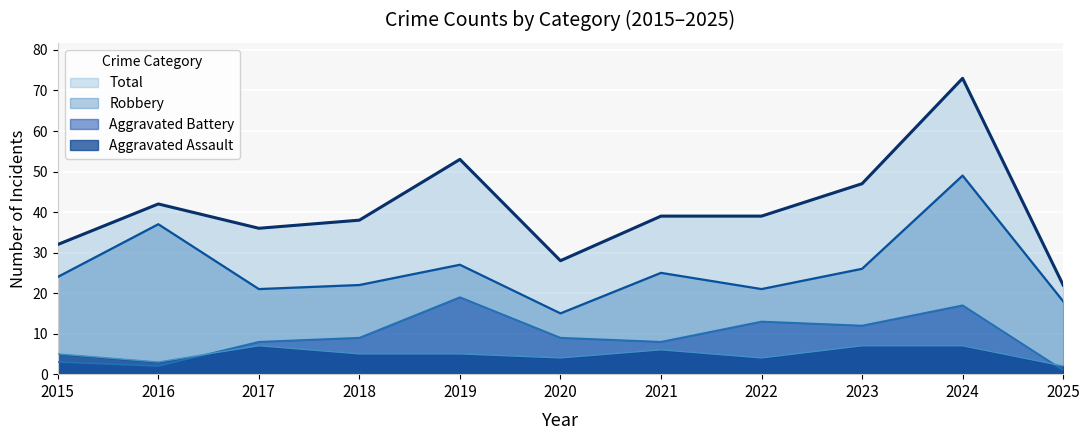

How many lines are shown in the chart?

4